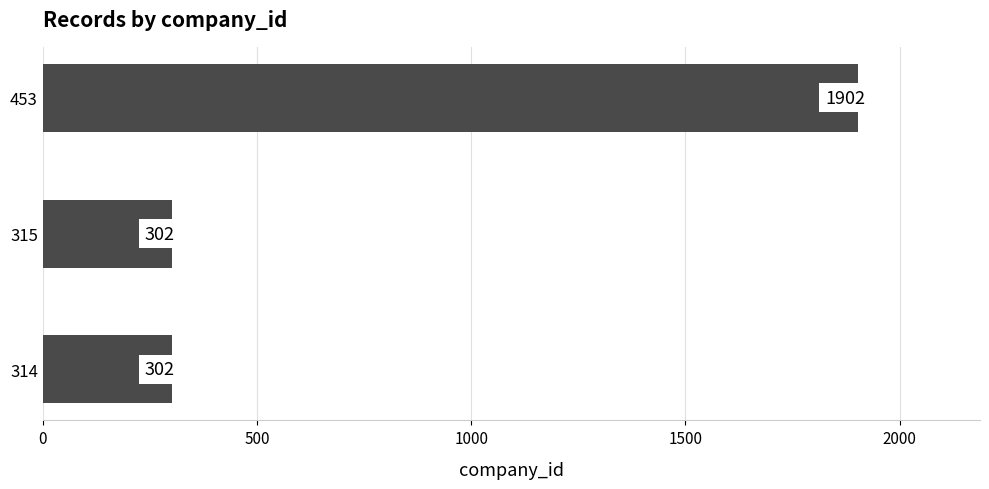

The chart shows a value of 302 at 315. True or false?

True